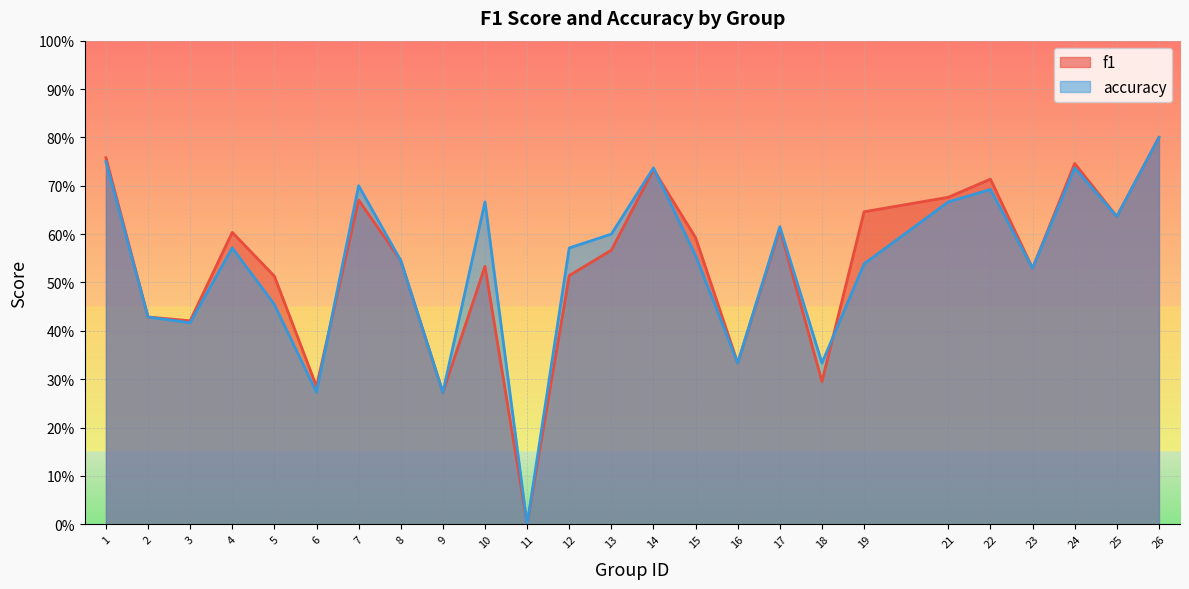

How many lines are shown in the chart?

2